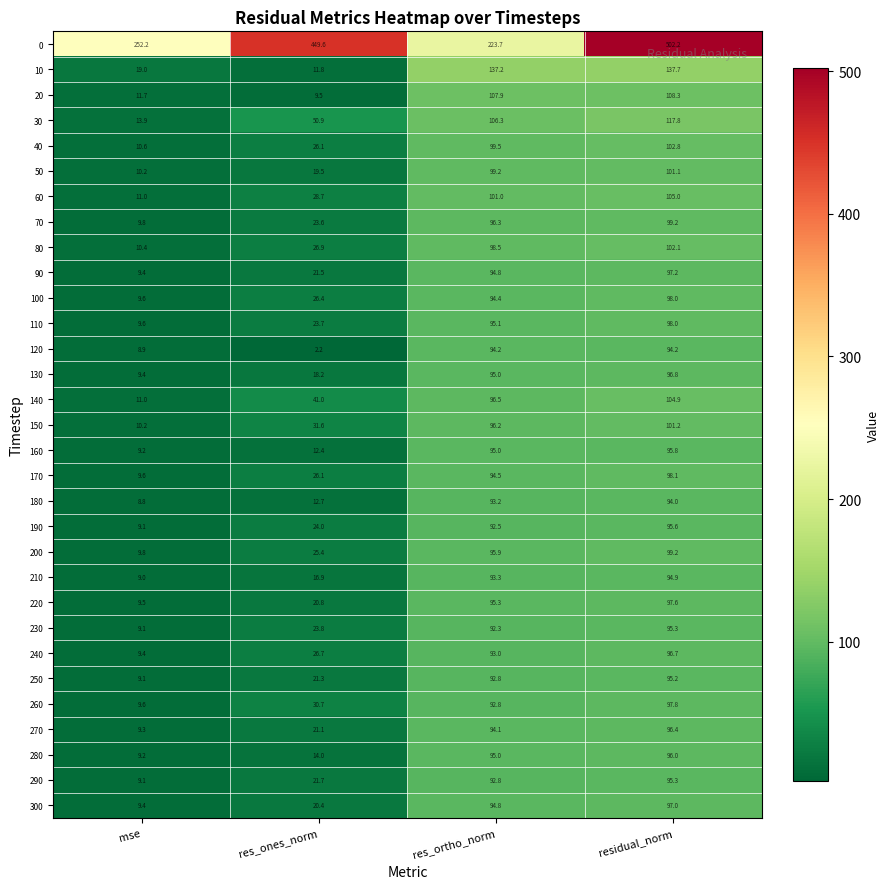

What is the difference between the maximum and minimum values in the 120 series?

92.0